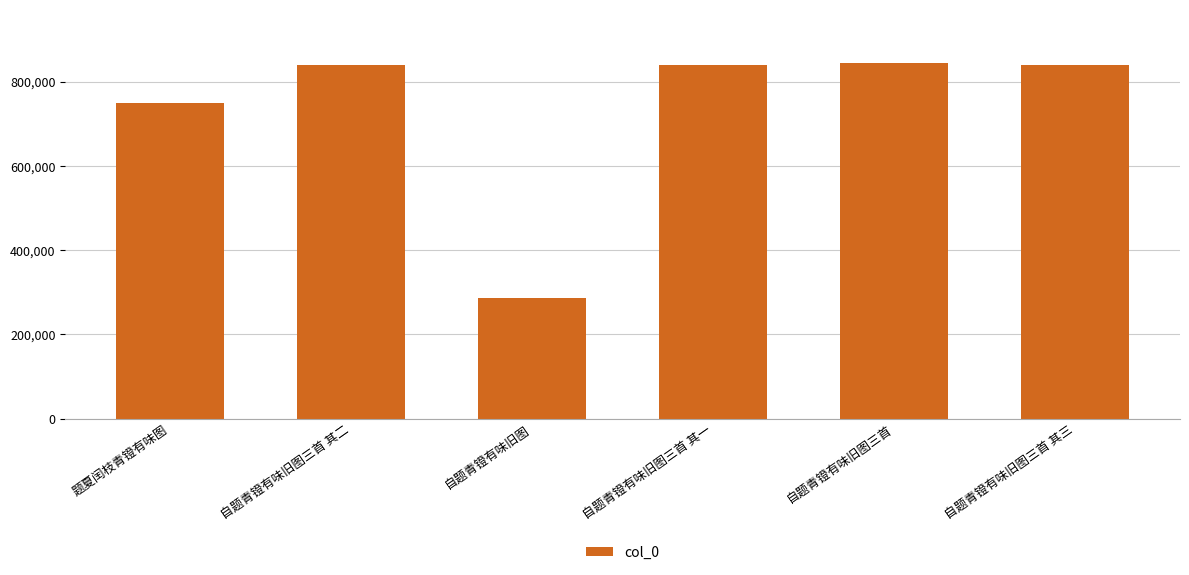

What is the change in value from 题夏闰枝青镫有味图 to 自题青镫有味旧图?

-463599